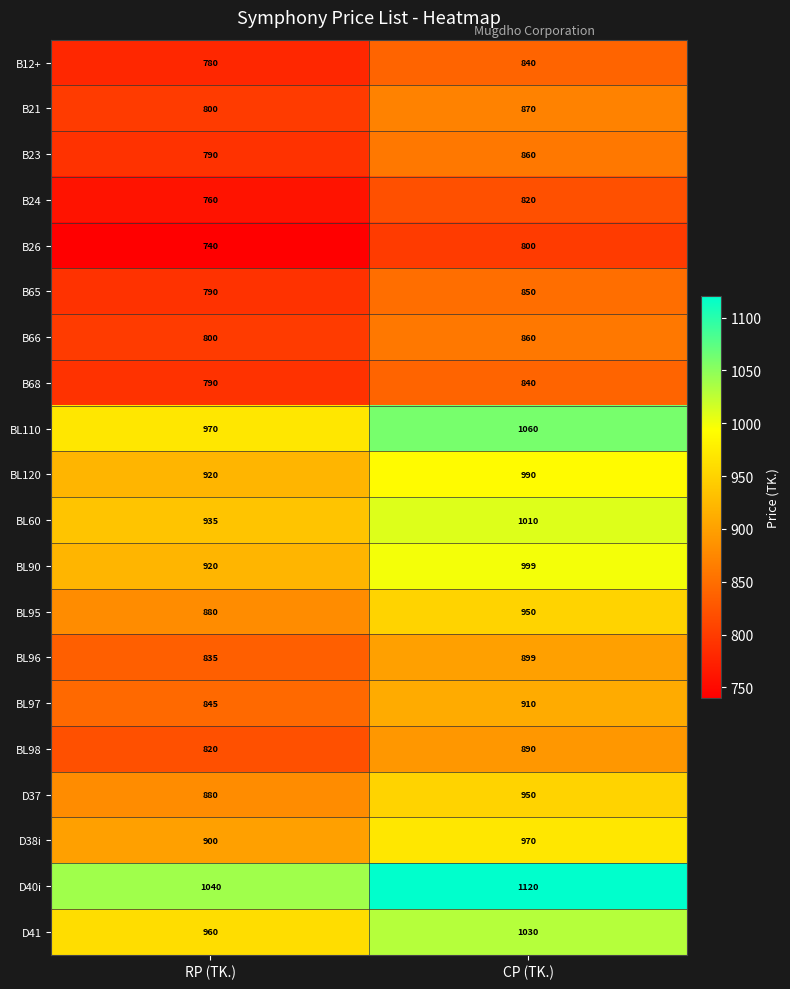

Which series changed the most between RP (TK.) and CP (TK.)?

BL110